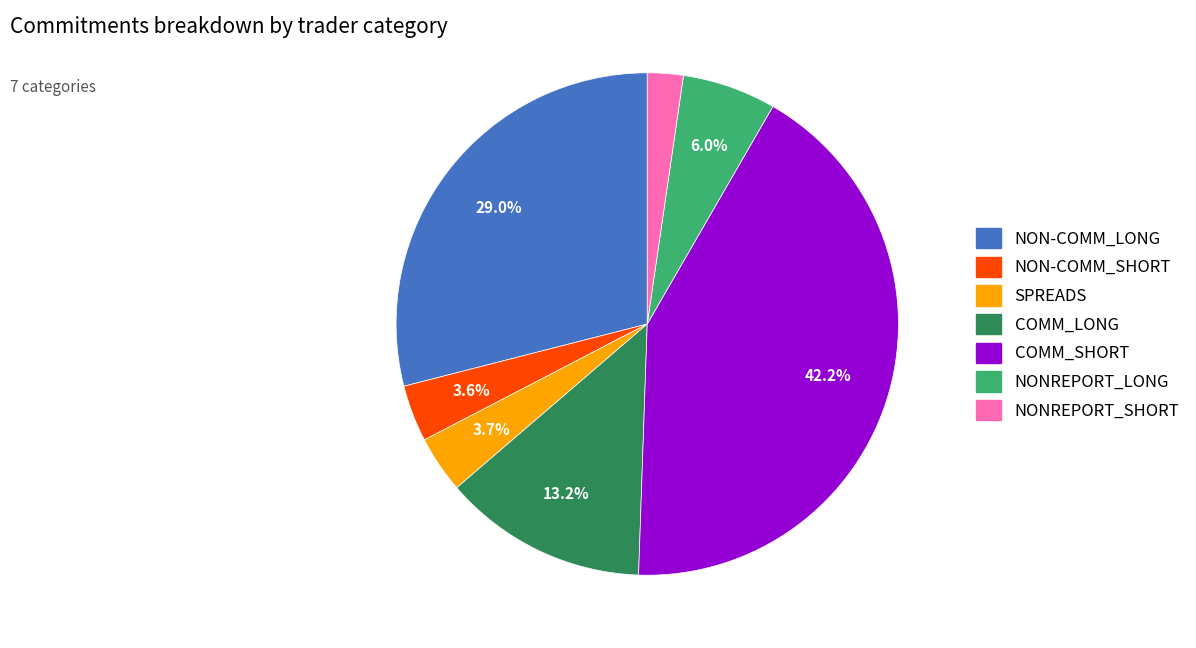

Does any single category account for the majority?

No